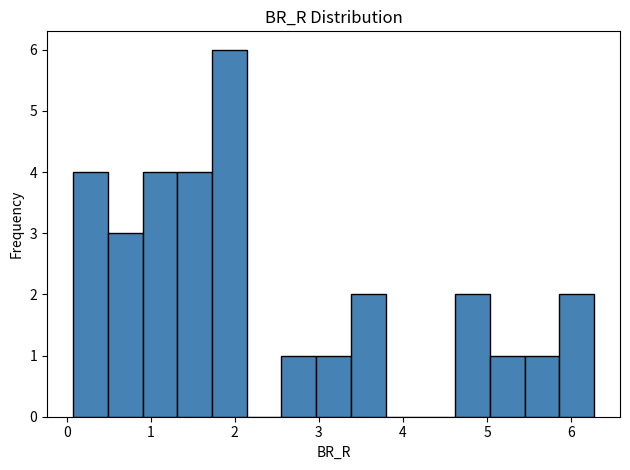

Over which range of the x-axis is the bar tallest?

1.7 to 2.1